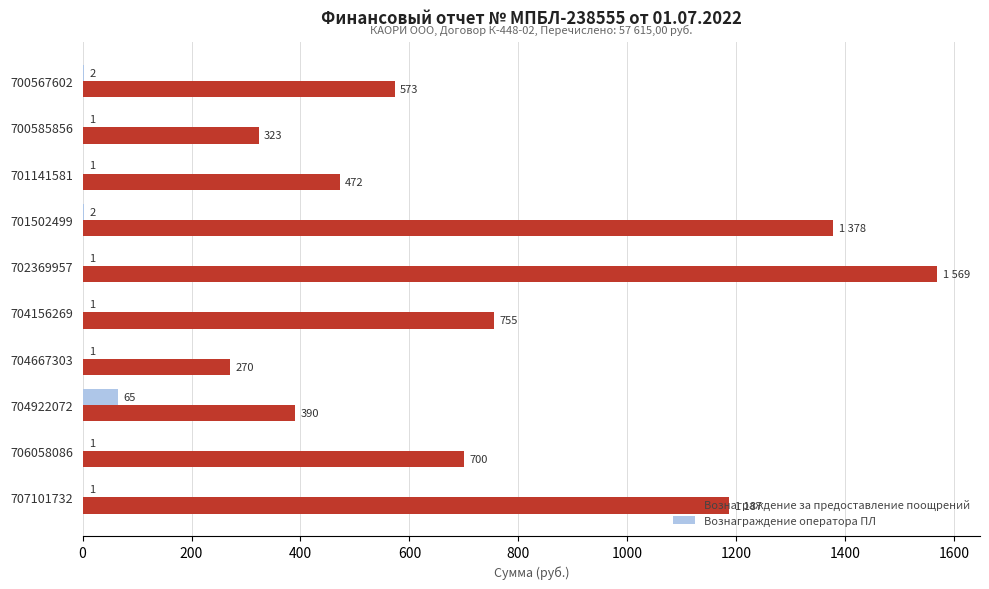

Between 700567602 and 706058086, which series saw the biggest shift?

Вознаграждение за предоставление поощрений